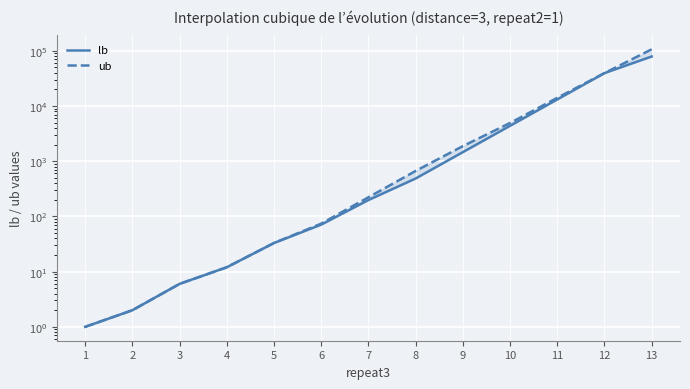

True or false: ub and lb intersect in this chart.

False